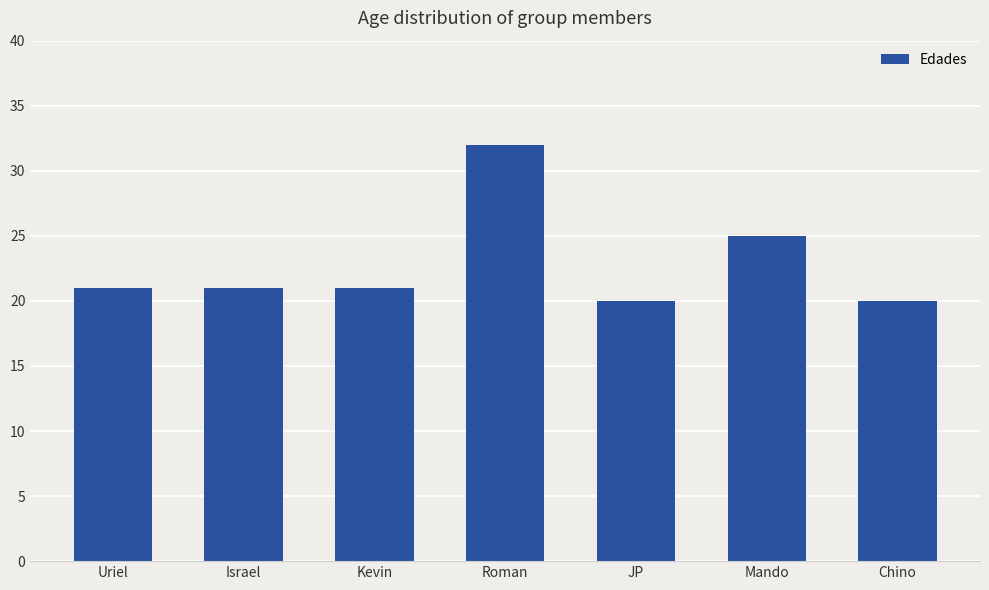

What is the ratio of the value at Chino to the value at Mando?

0.8